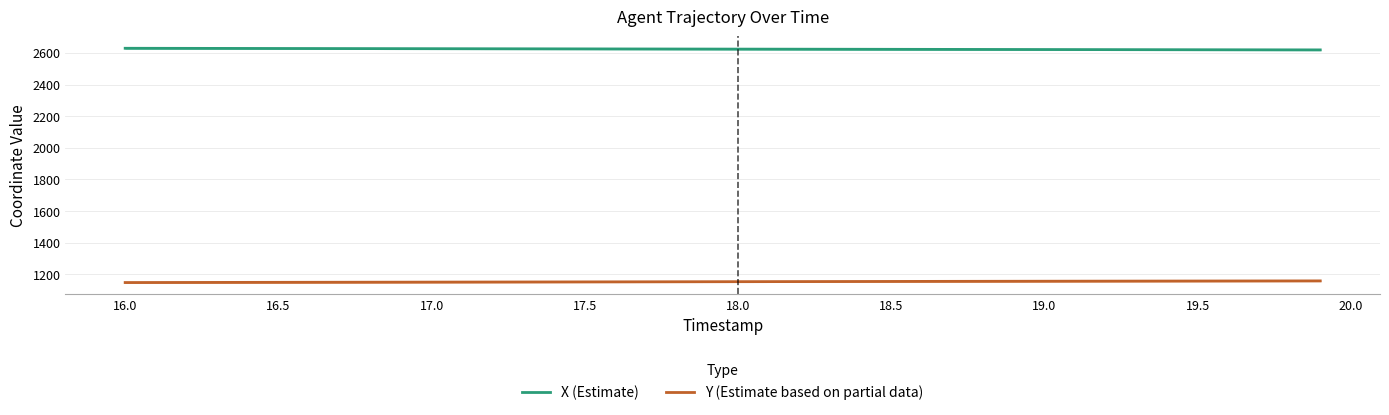

What is the sum of all Y (Estimate based on partial data) values?

46146.6